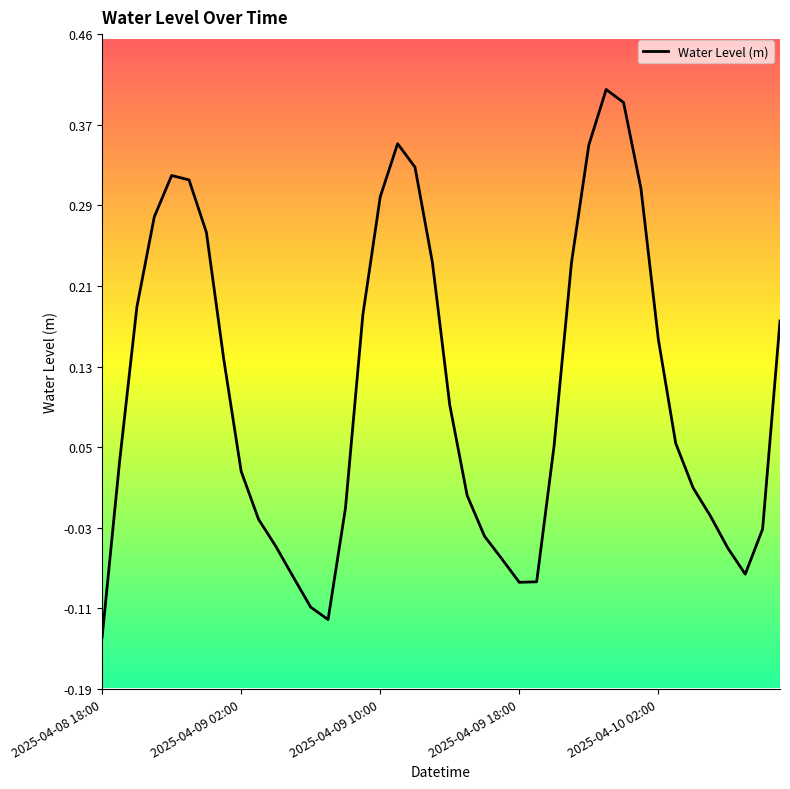

What is the difference between the maximum and minimum values?

0.5